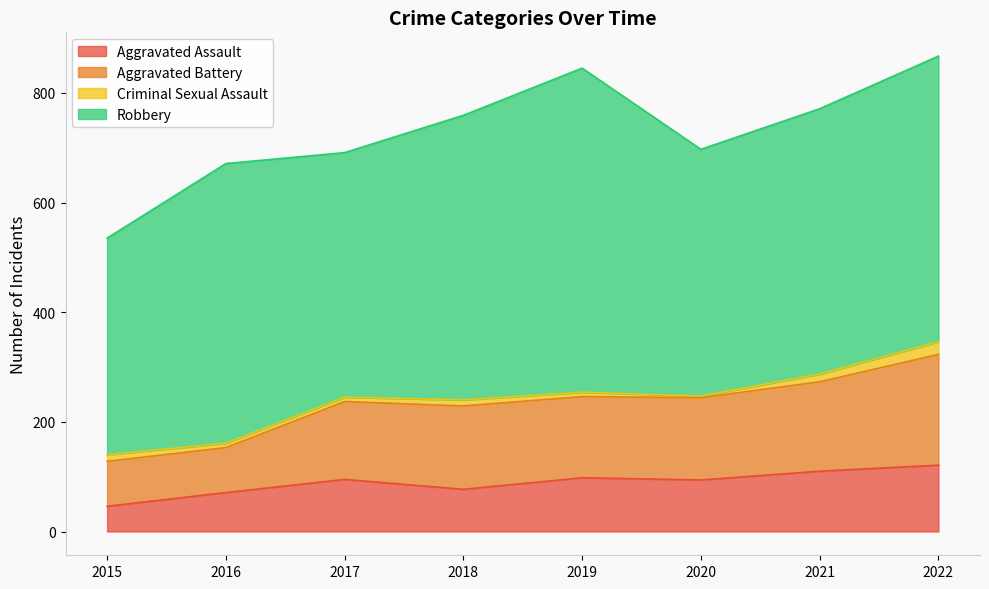

Which series has the widest spread of values?

Aggravated Battery